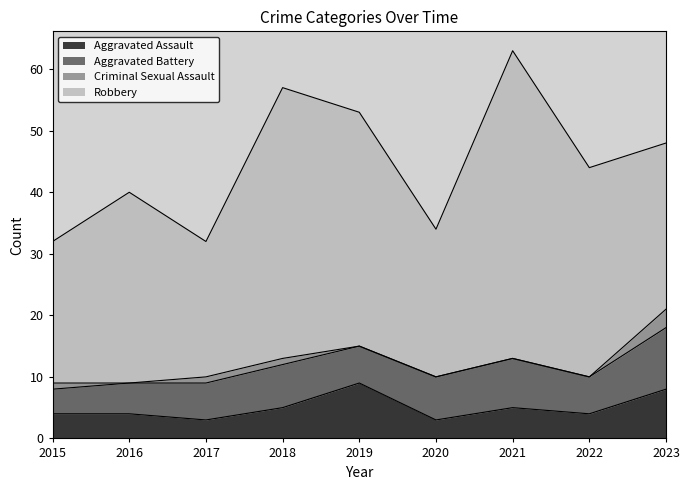

What is the sum of the Aggravated Battery values at 2021 and 2019?

14